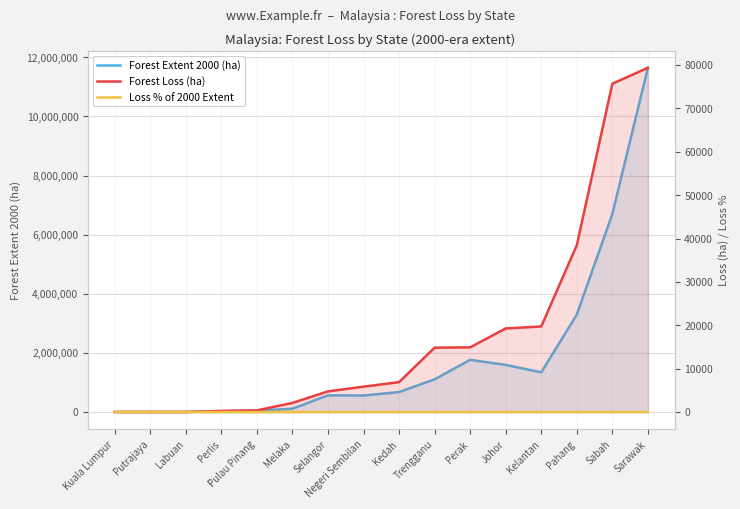

True or false: Loss % of 2000 Extent and Forest Loss (ha) cross at least once.

False